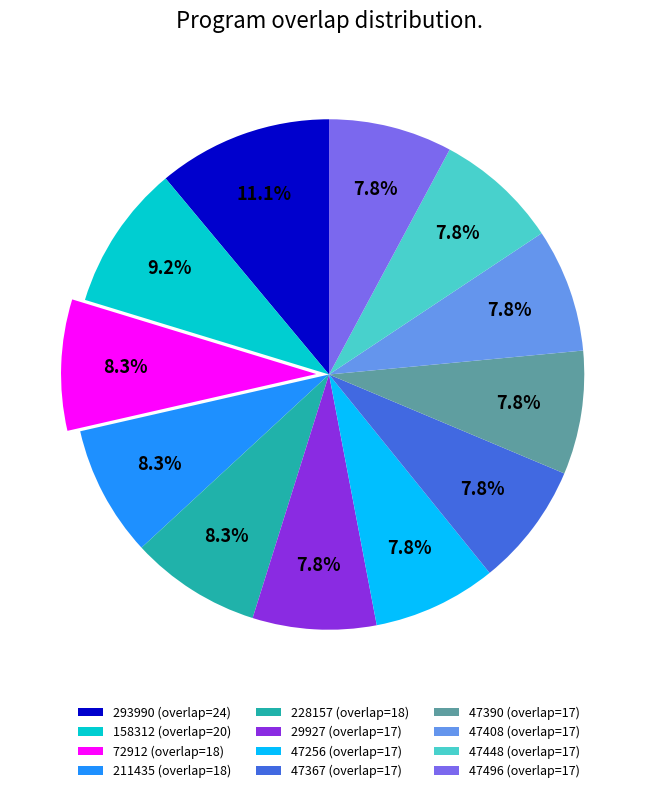

Is 47496 the majority of the pie?

No